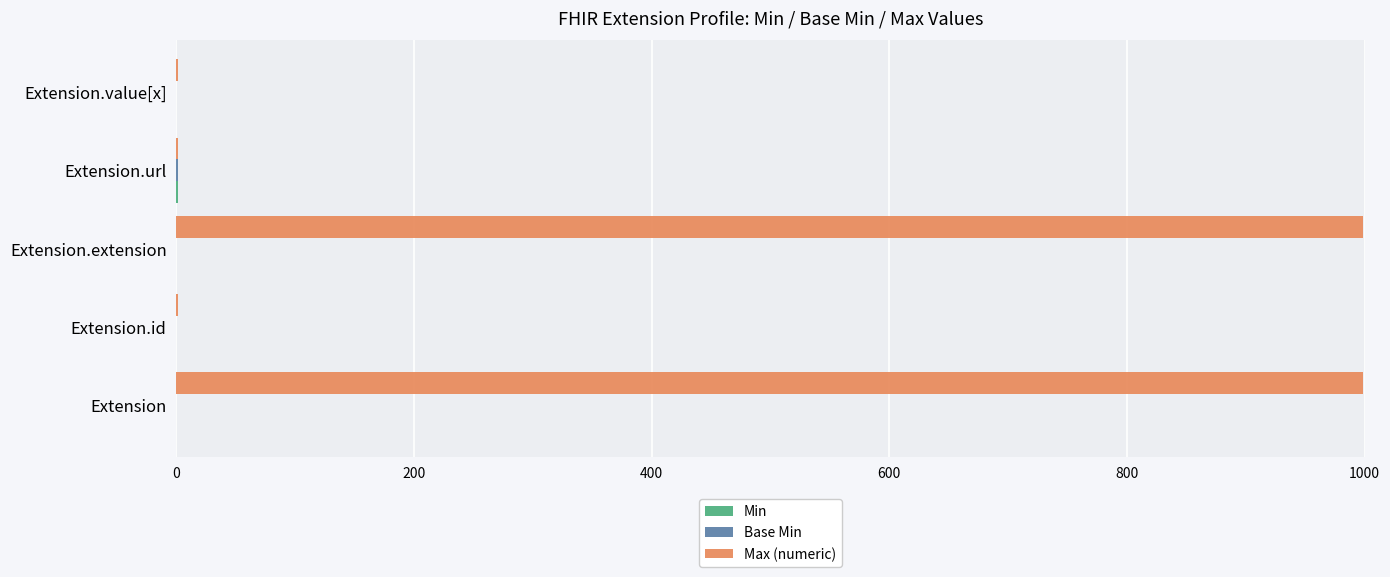

The Max (numeric) series shows 527 at Extension.extension. True or false?

False